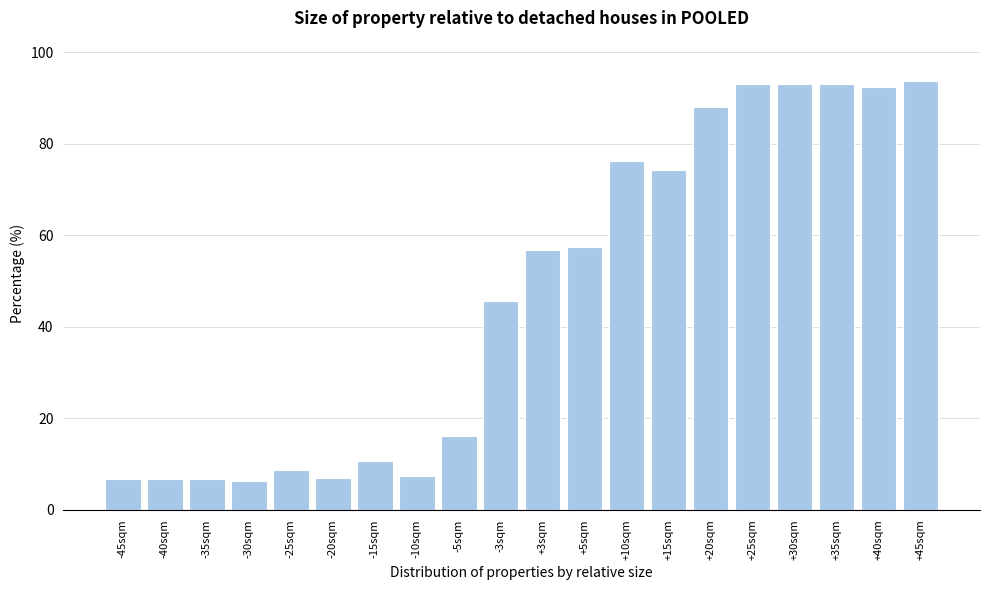

Which has a higher value, -45sqm or -3sqm?

-3sqm